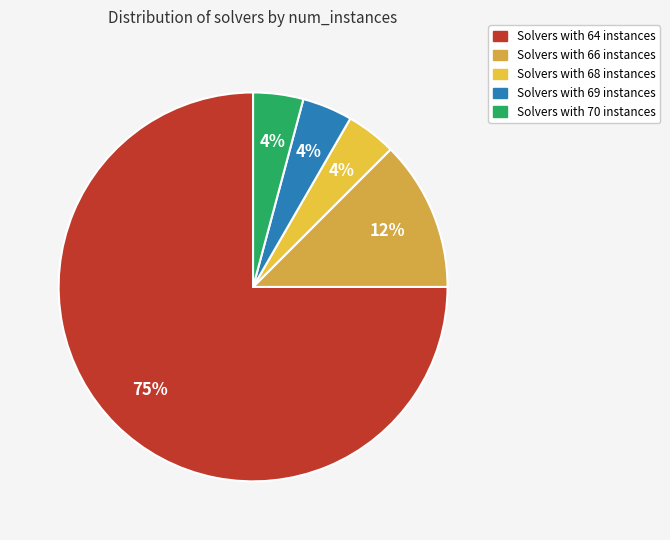

How many segments does this pie chart have?

5